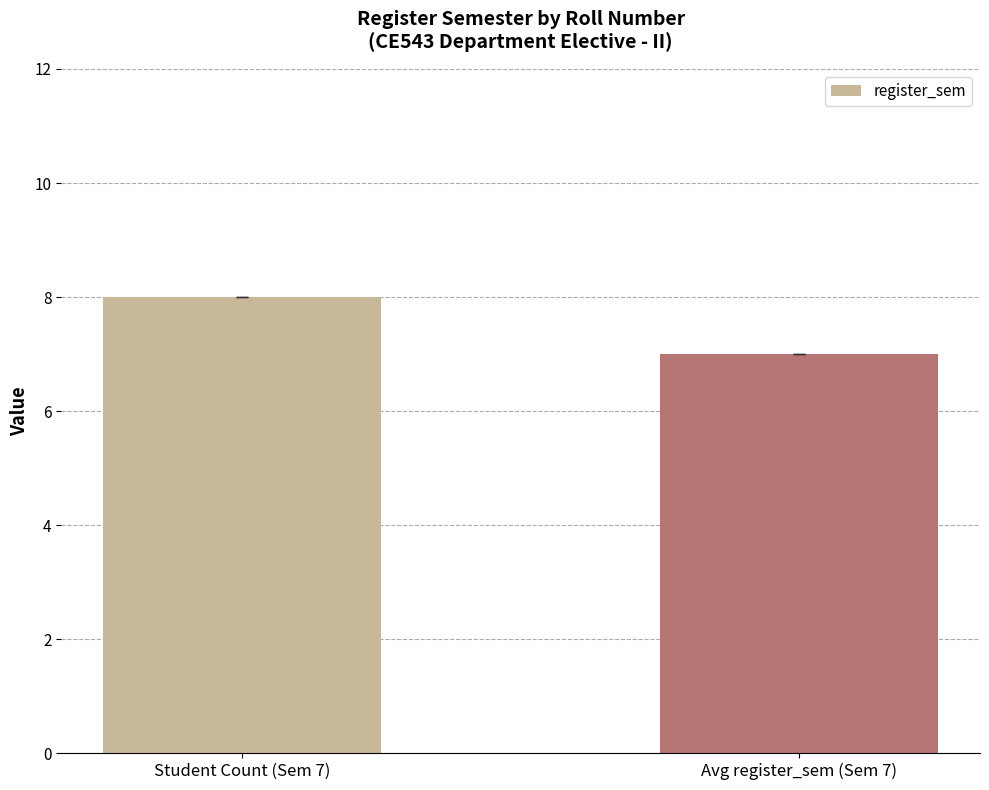

What is the change in value from Student Count (Sem 7) to Avg register_sem (Sem 7)?

-1